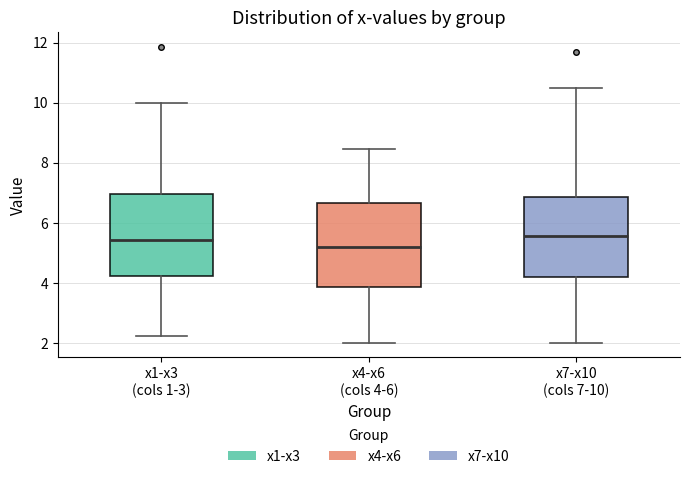

Where does the median line of the box for x7-x10 (cols 7-10) sit on the y-axis? The values are not printed on the chart, so give them approximately, as read against the axis.

5.6